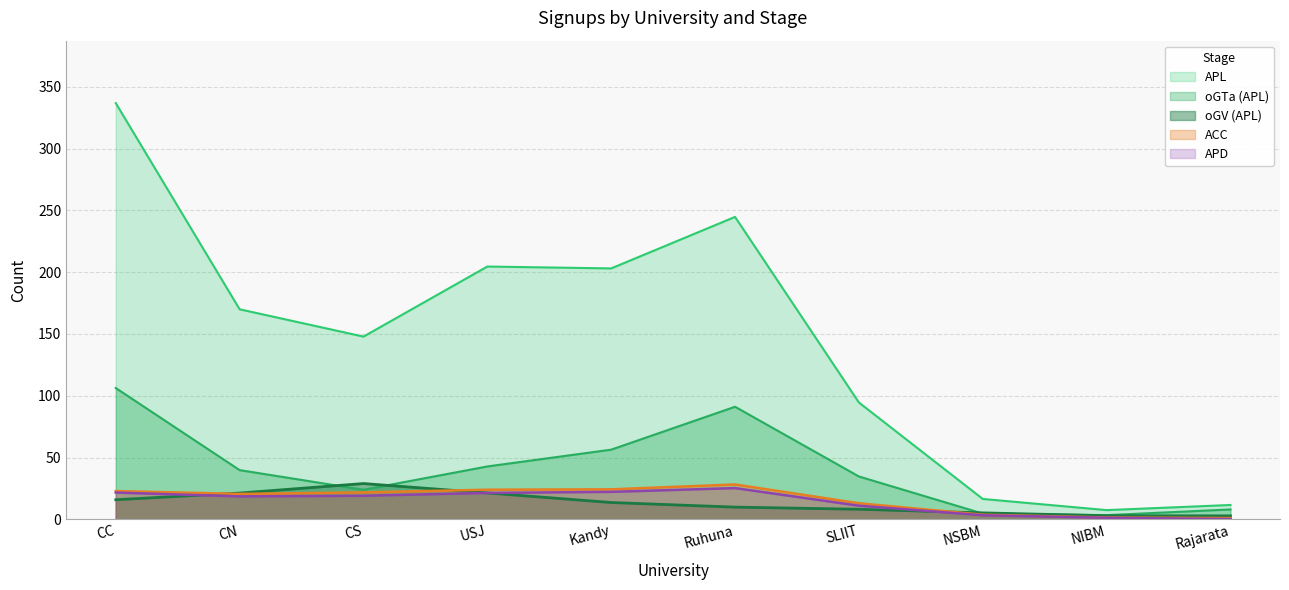

What are all the series names shown in the legend?

APL, oGTa (APL), oGV (APL), ACC, APD